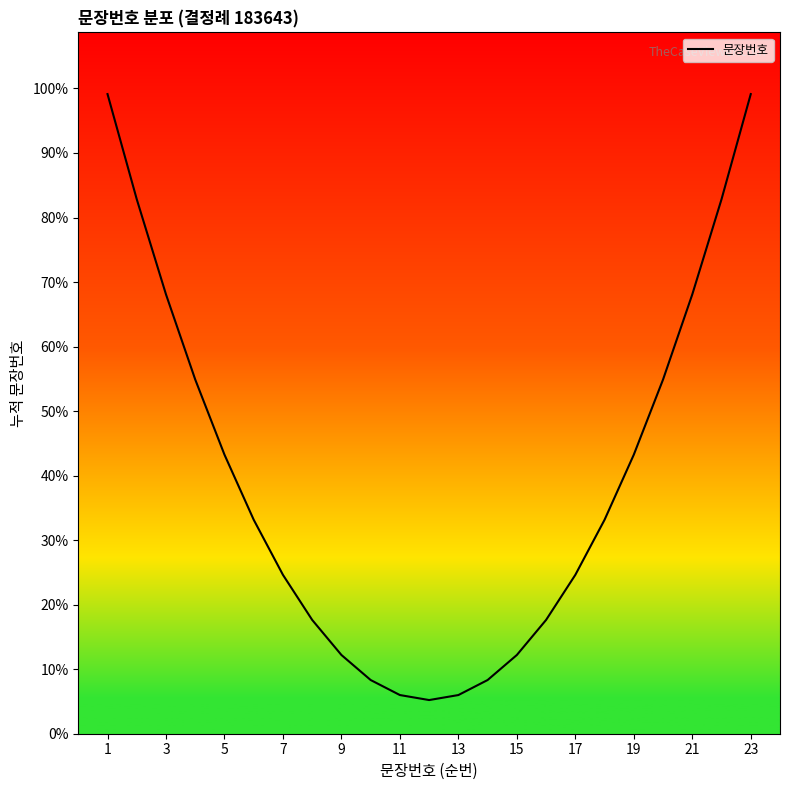

Does the chart display data point markers on the line(s)?

No